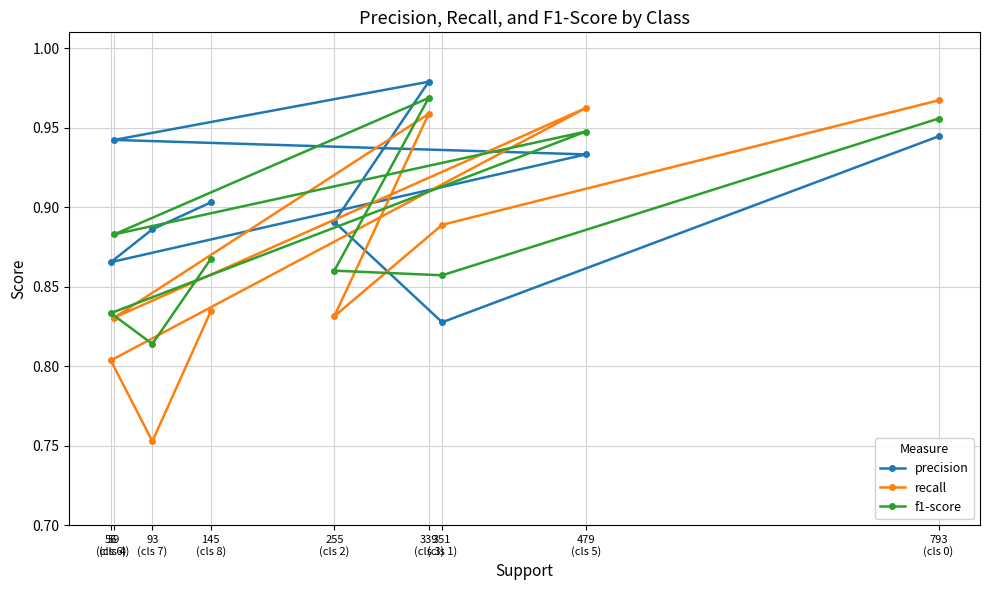

True or false: f1-score has more than 0 points higher than both neighbors.

True